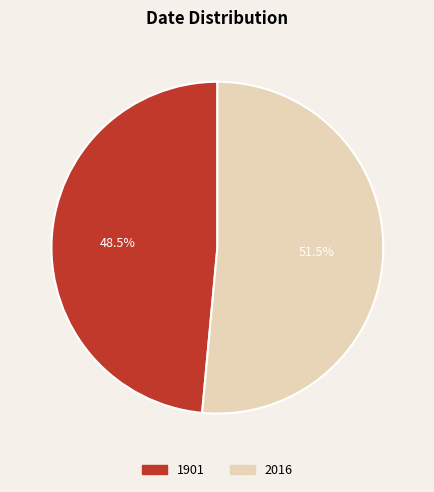

What is the ratio of the value at 2016 to the value at 1901?

1.1